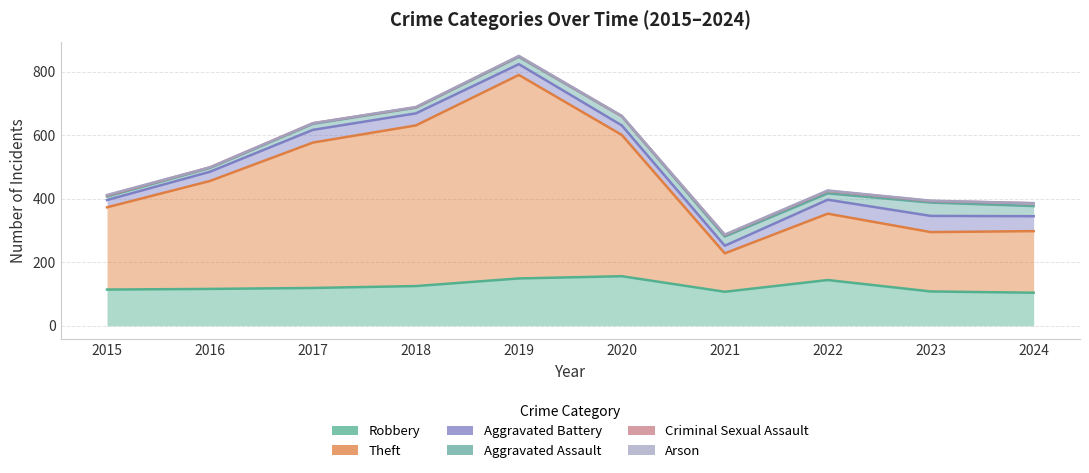

Reading left to right, what are all the values shown in this chart?

Robbery: 114	116	119	125	149	156	107	144	108	104
Theft: 259	340	458	506	641	445	121	209	187	194
Aggravated Battery: 23	29	40	38	34	30	24	44	51	47
Aggravated Assault: 11	12	19	18	23	29	29	20	42	32
Criminal Sexual Assault: 3	2	2	1	2	0	5	8	5	9
Arson: 2	0	0	1	1	1	1	1	1	0